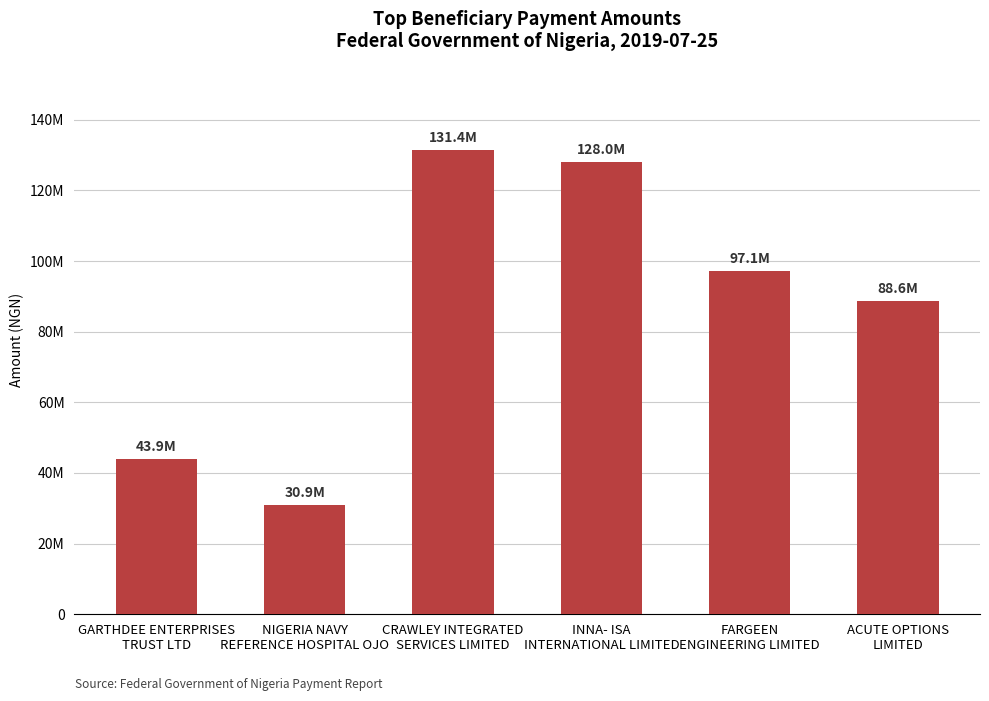

What is the change in value from CRAWLEY INTEGRATED
SERVICES LIMITED to FARGEEN
ENGINEERING LIMITED?

-34298292.6